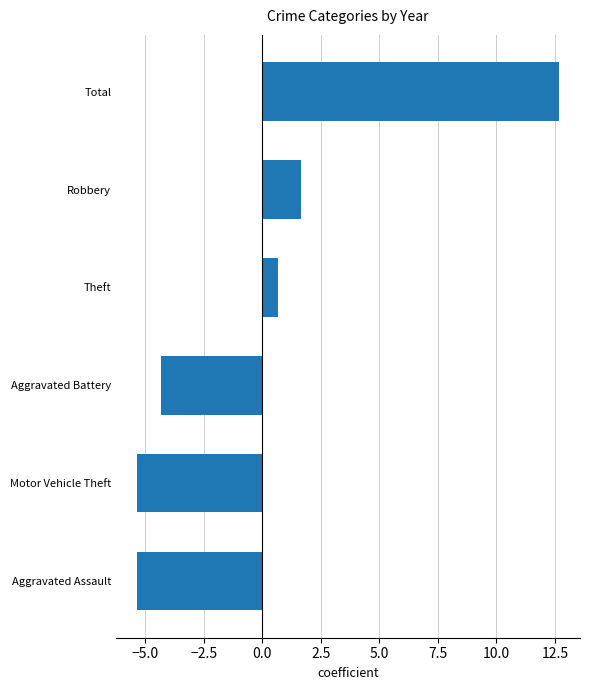

How many data points are less than 0?

3